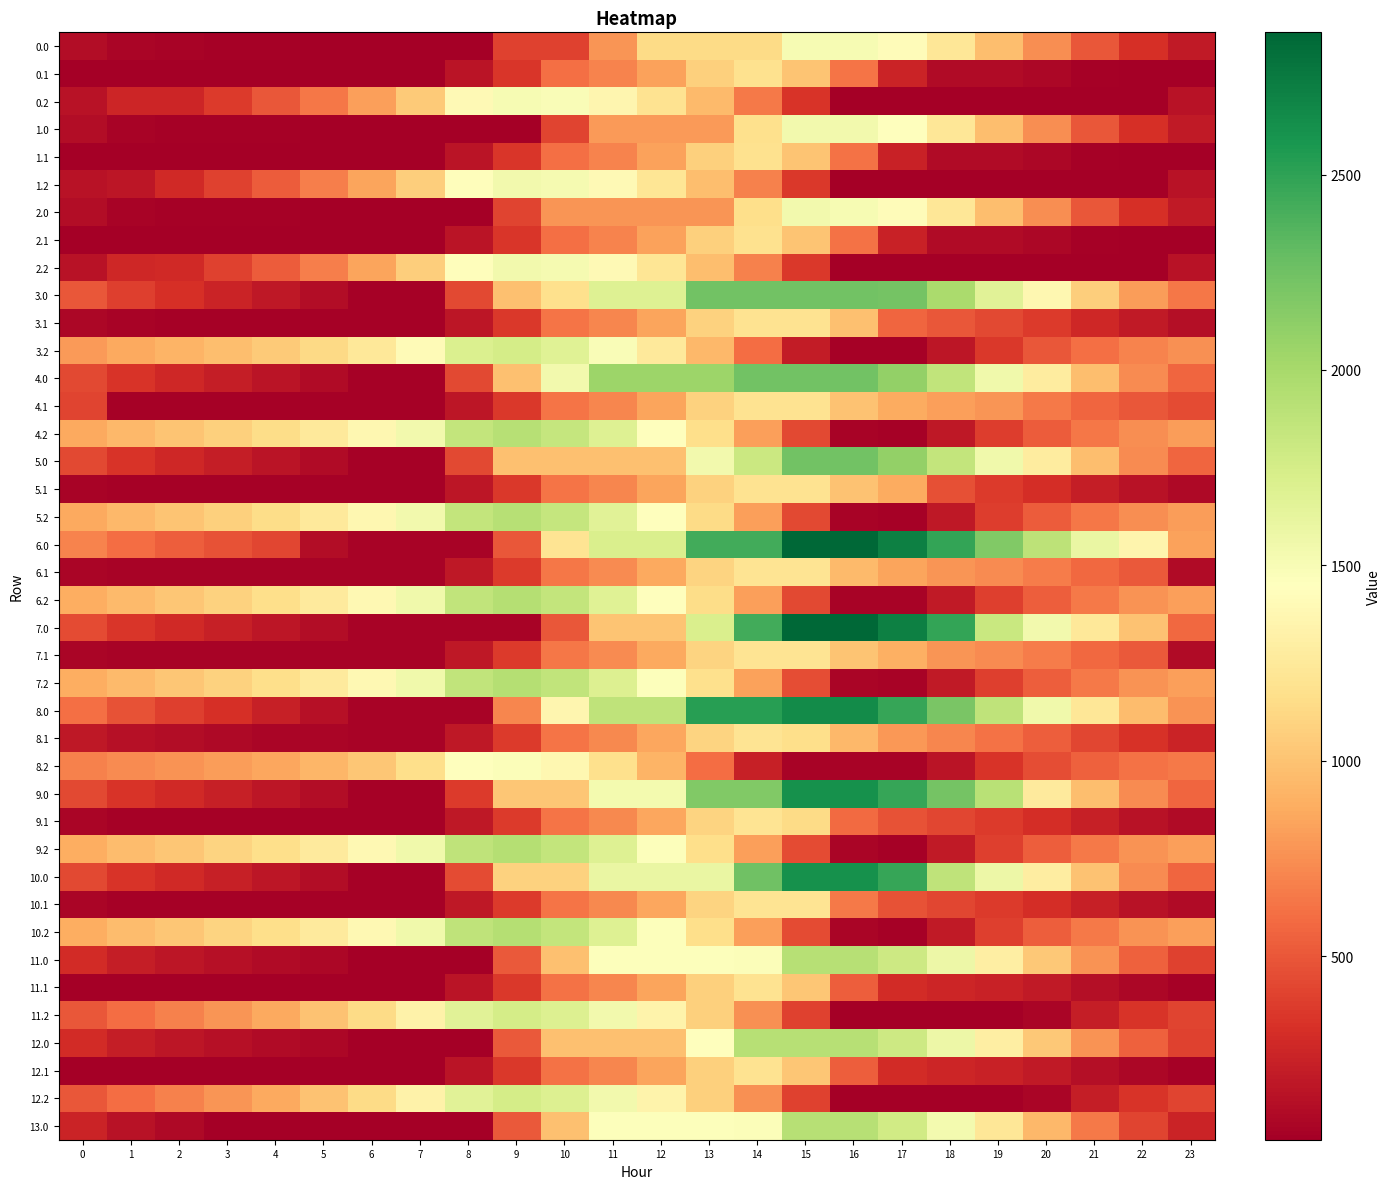

Count the number of data series in this chart.

40